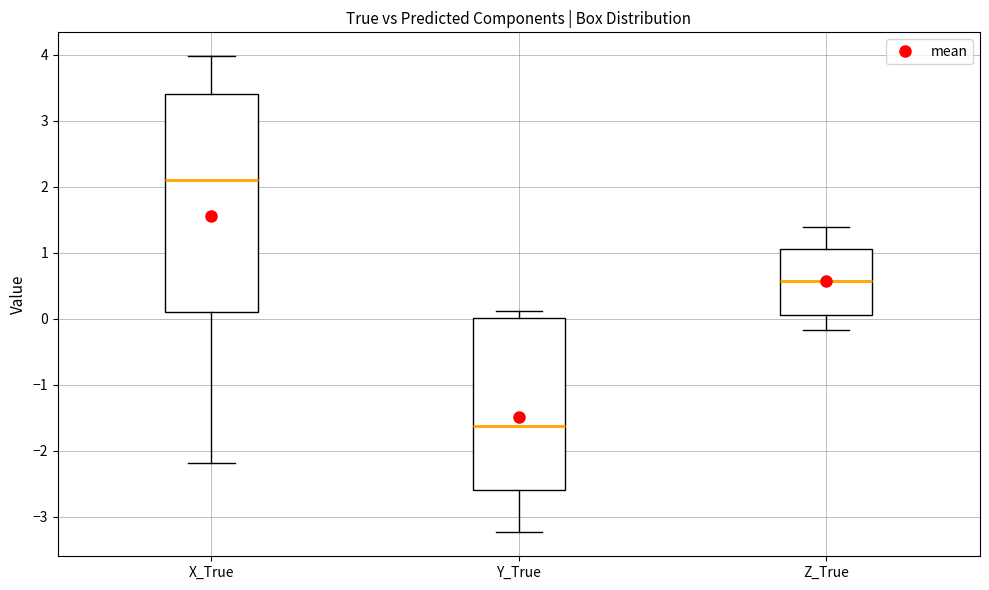

Comparing the boxes themselves (not the whiskers), which one is the tallest?

X_True